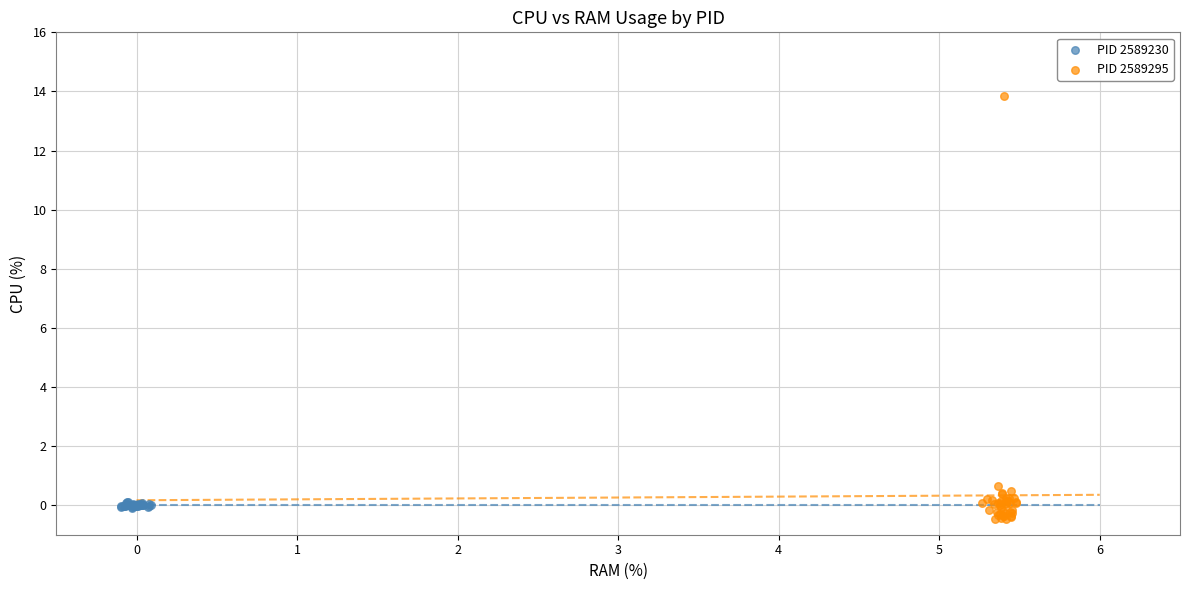

Which series has the largest Y range (max minus min)?

PID 2589295